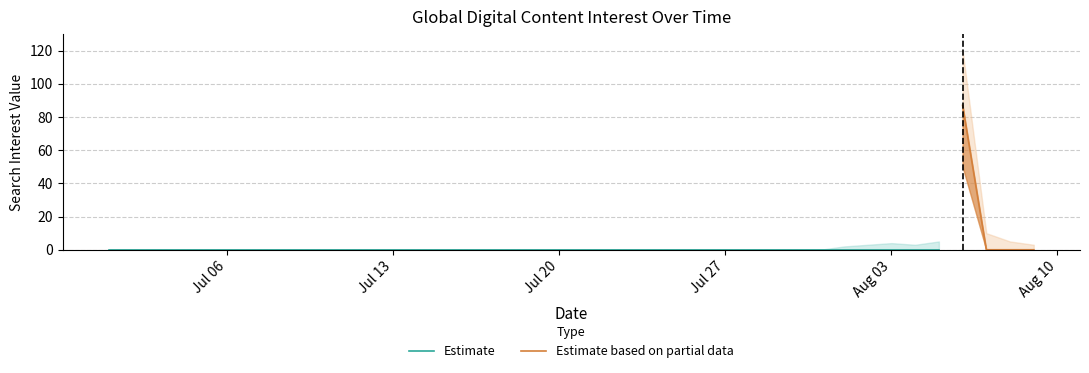

At which category does the data reach its first local peak?

2015/08/06